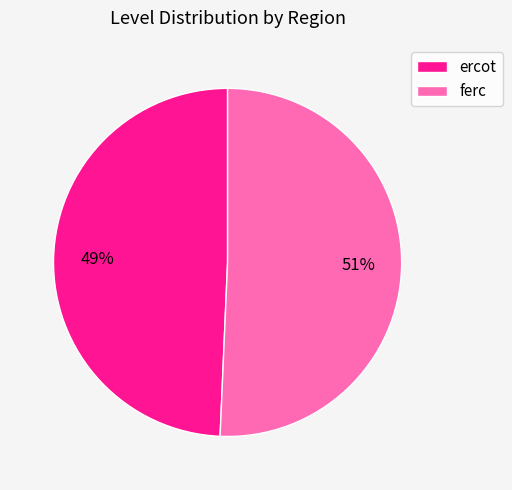

What percentage is the ercot slice, to the nearest percent?

49%